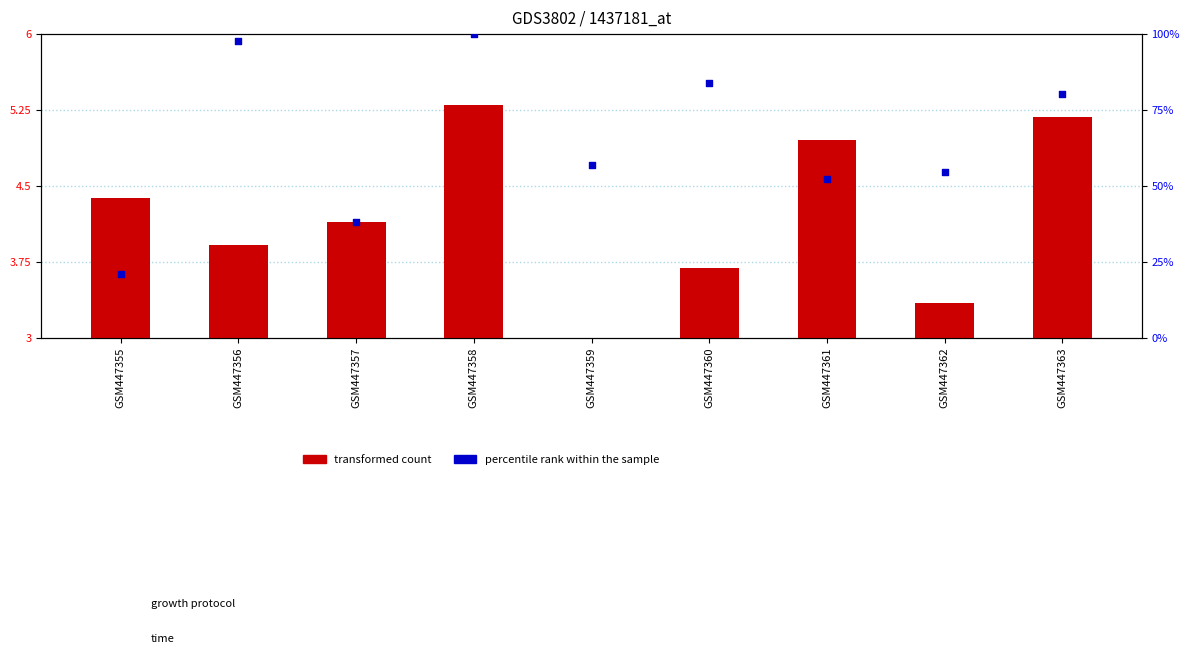

Which series reaches the minimum Y coordinate?

transformed count